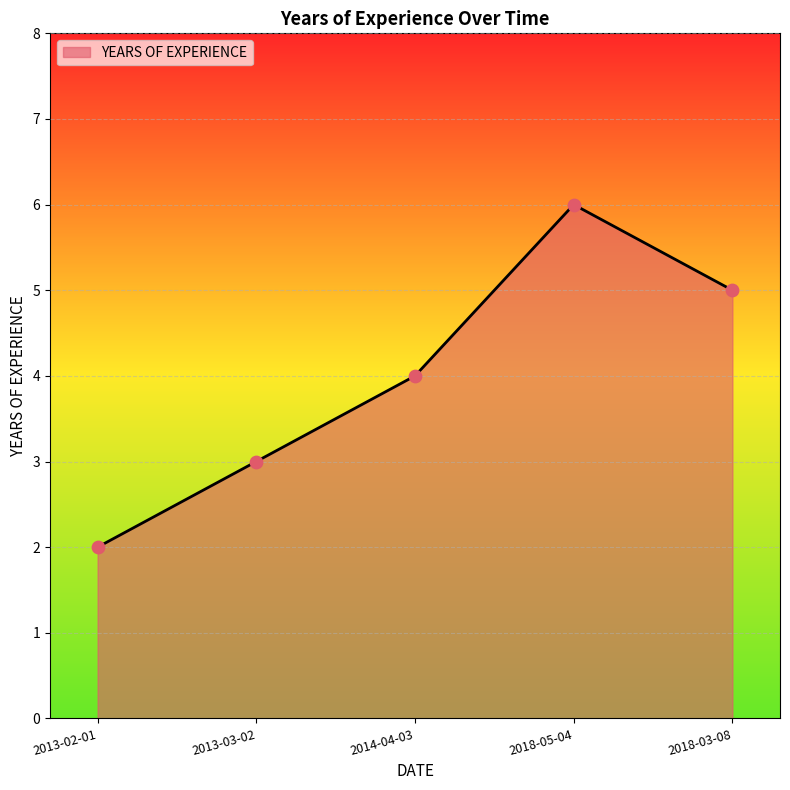

What is the change in value from 2018-05-04 to 2018-03-08?

-1